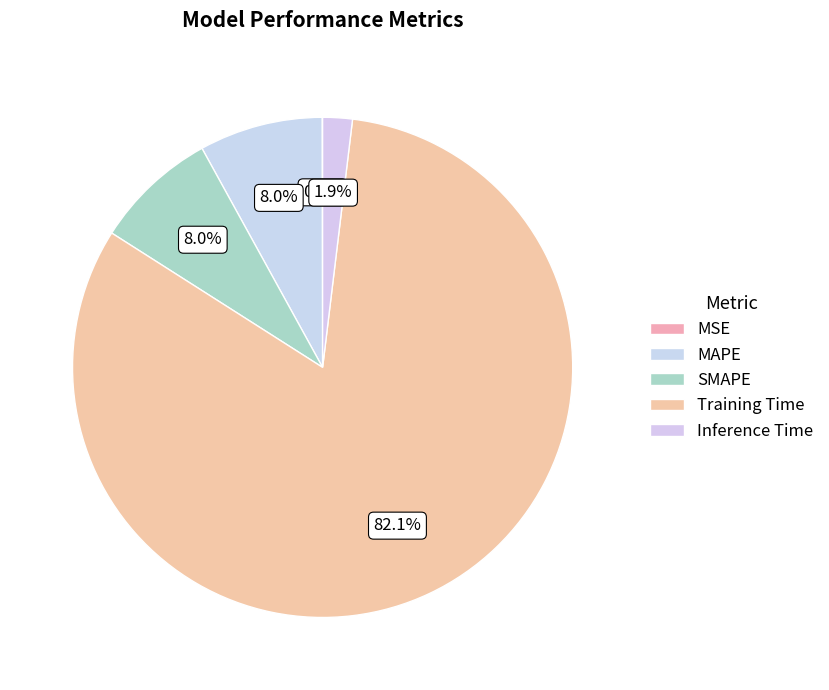

What percentage is the SMAPE slice, to the nearest percent?

8%